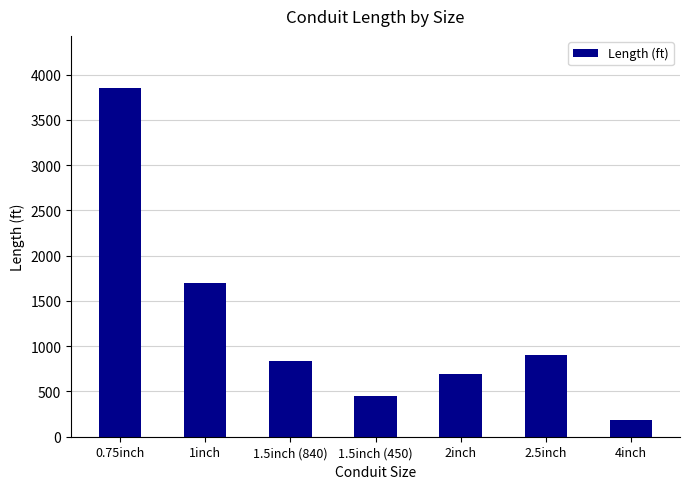

Rank the categories by value from lowest to highest.

4inch, 1.5inch (450), 2inch, 1.5inch (840), 2.5inch, 1inch, 0.75inch